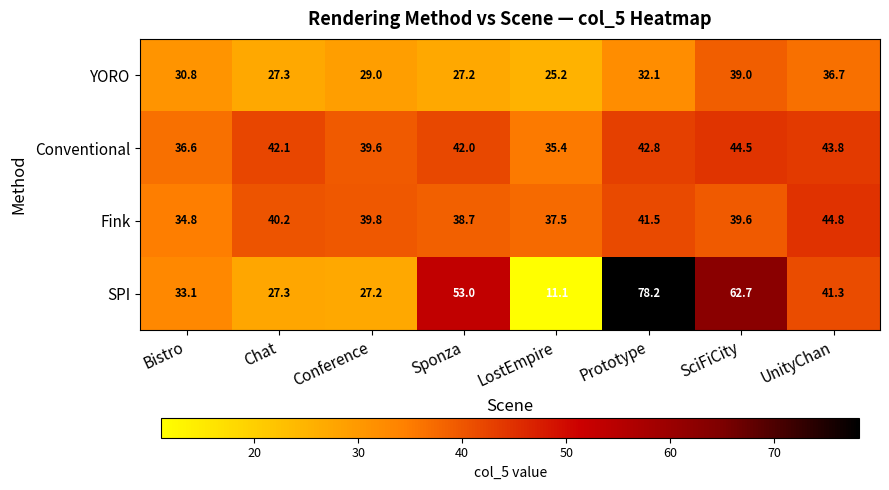

The value of Fink at Chat is 67.2. True or false?

False